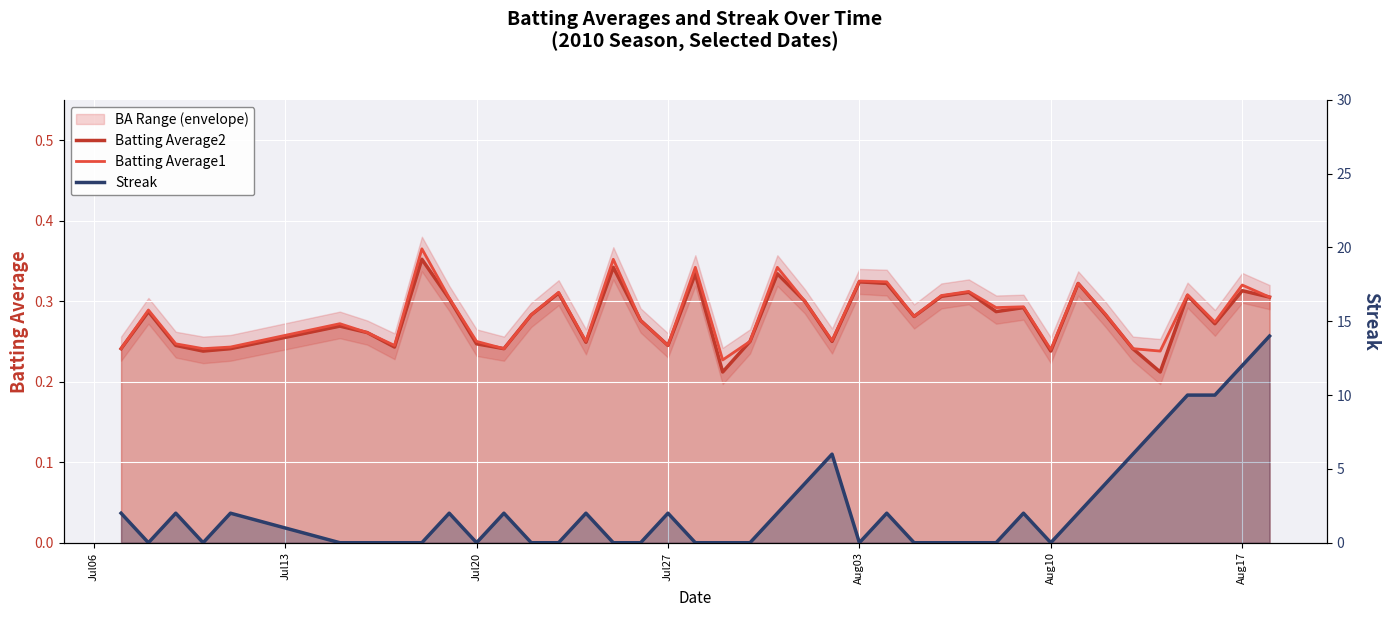

True or false: Batting Average2 and Batting Average1 intersect in this chart.

False